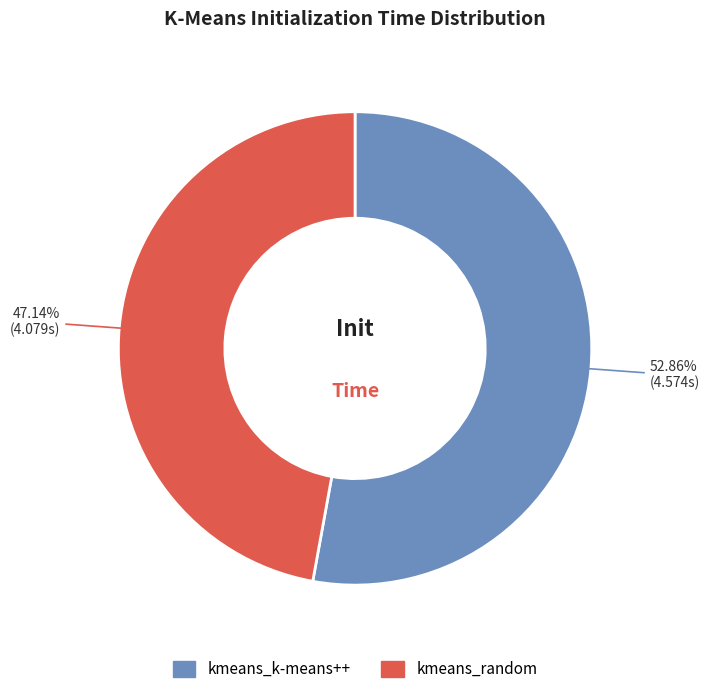

How many slices are in this pie chart?

2